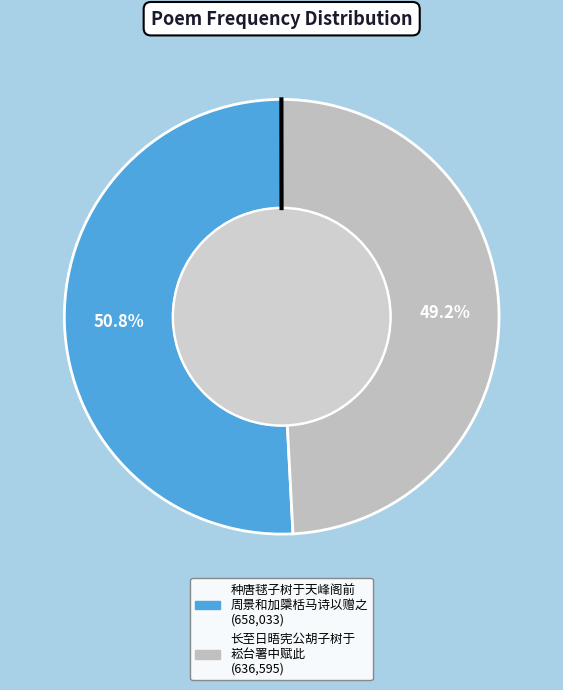

Does any single category account for the majority?

Yes